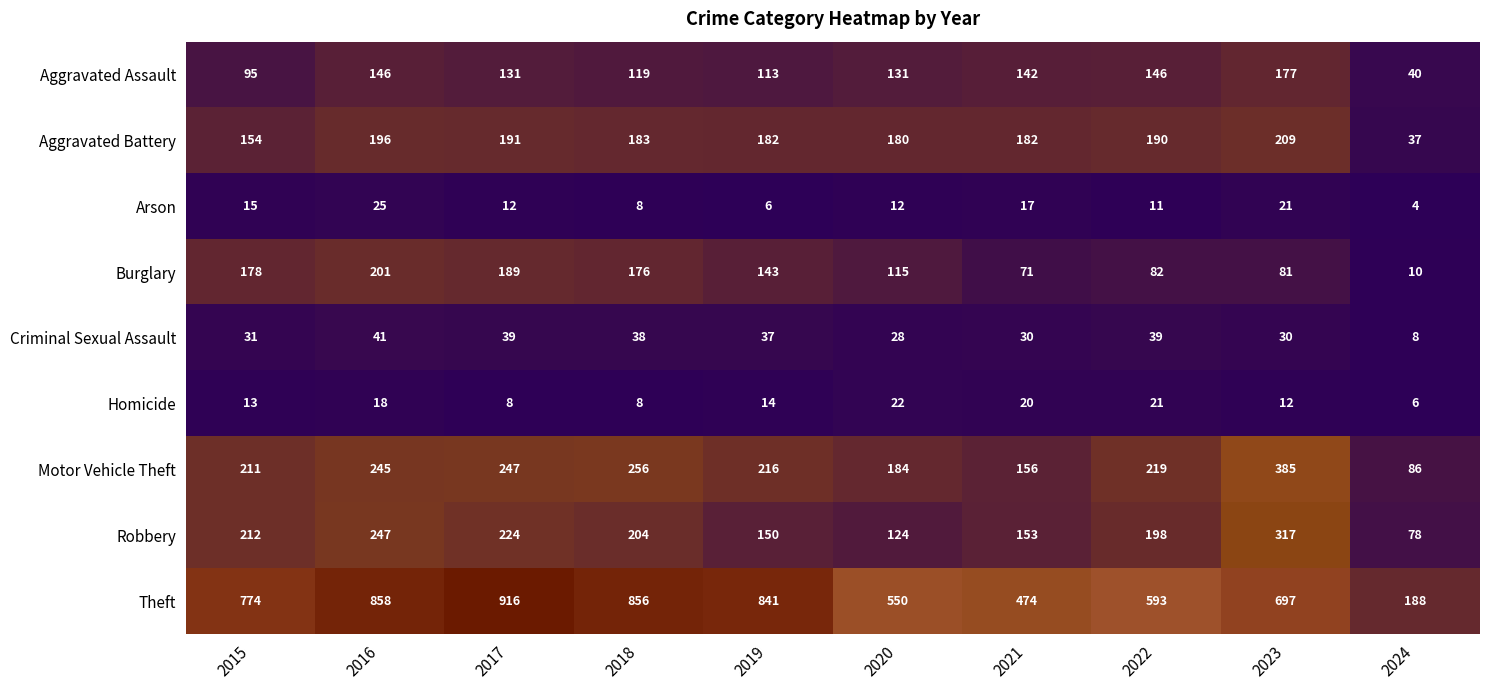

What is the sum of all Theft values?

6747